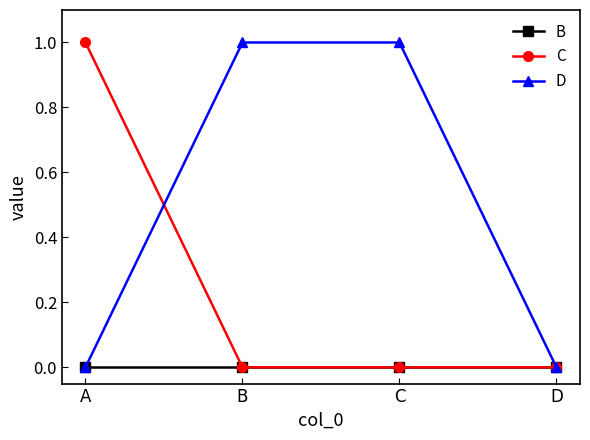

Rank the series by their average value, from highest to lowest.

D, C, B